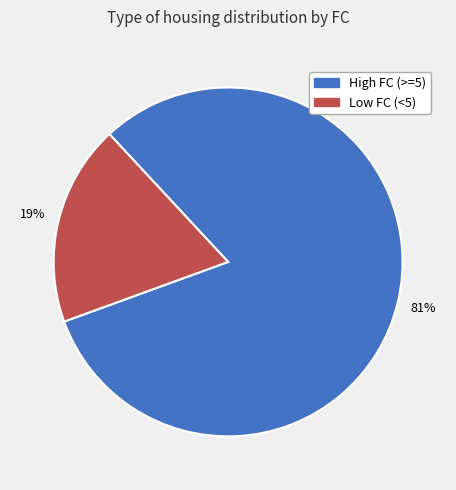

To the nearest percent, what portion does Low FC (<5) represent?

19%